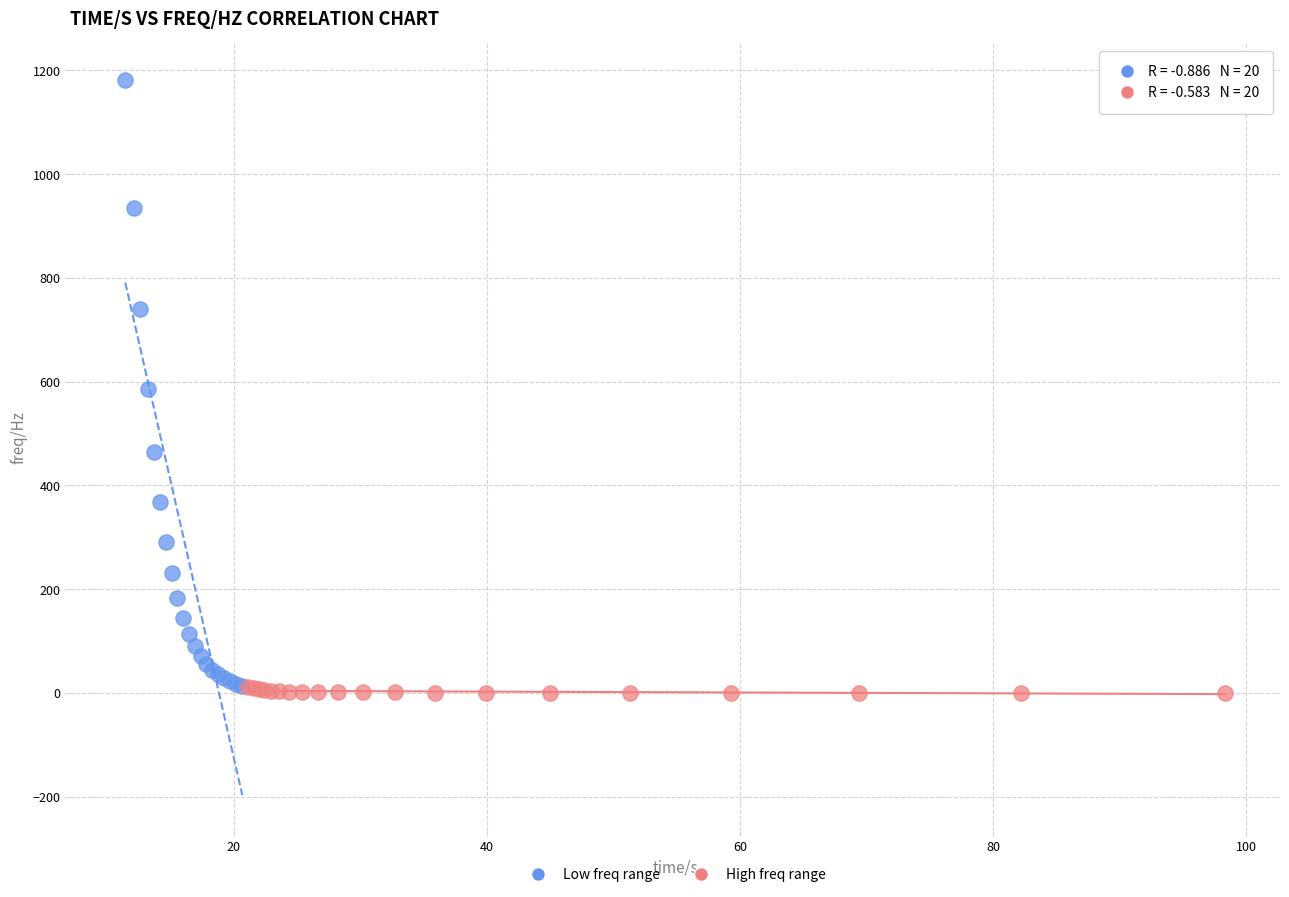

Which series contains the lowest Y value?

High freq range